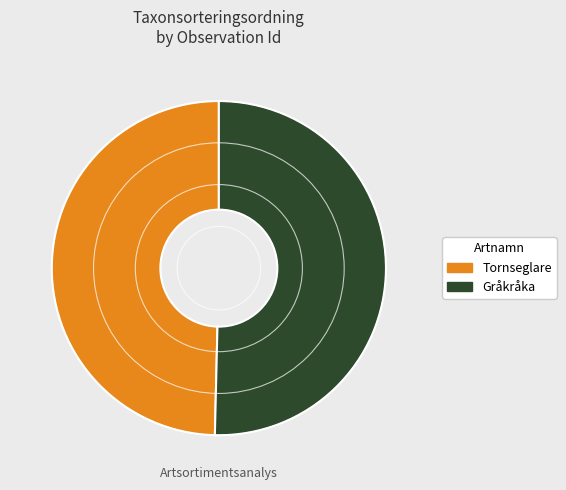

Does any single category account for the majority?

Yes